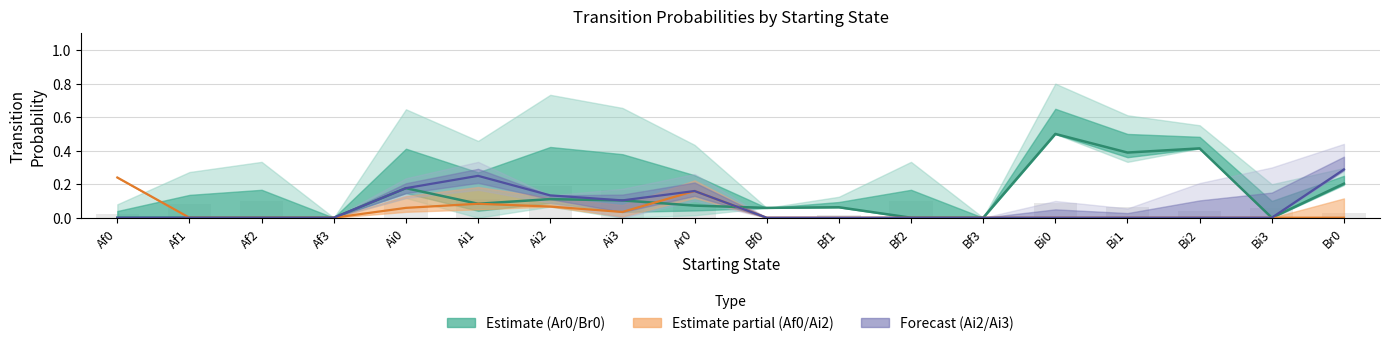

The value of Af0_line at Bi3 is 0.0. True or false?

True